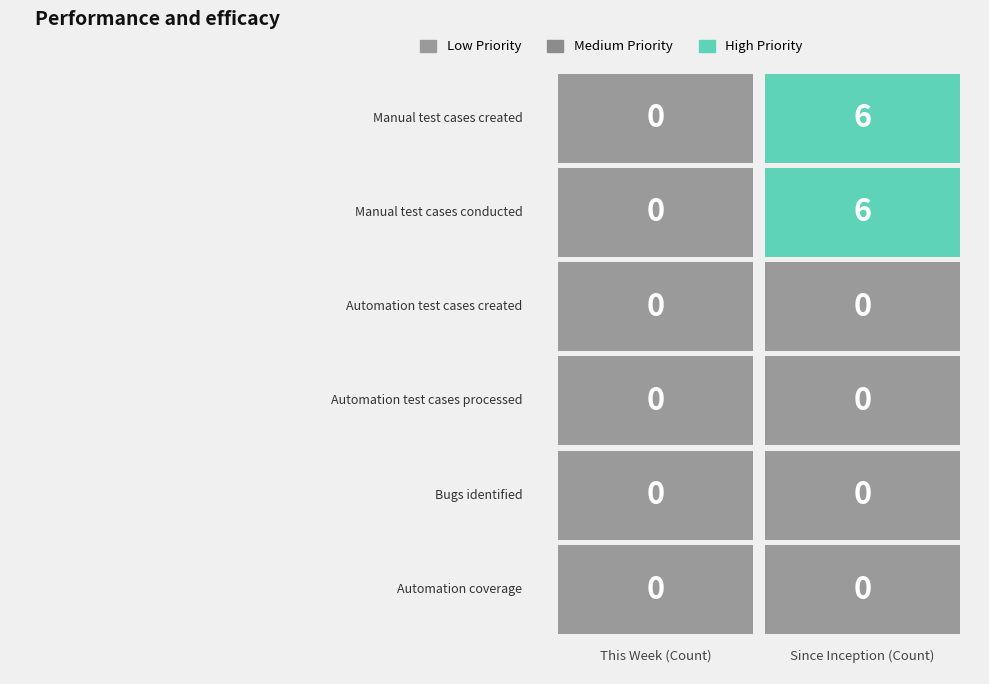

Which series has the largest total across all categories?

Manual test cases created